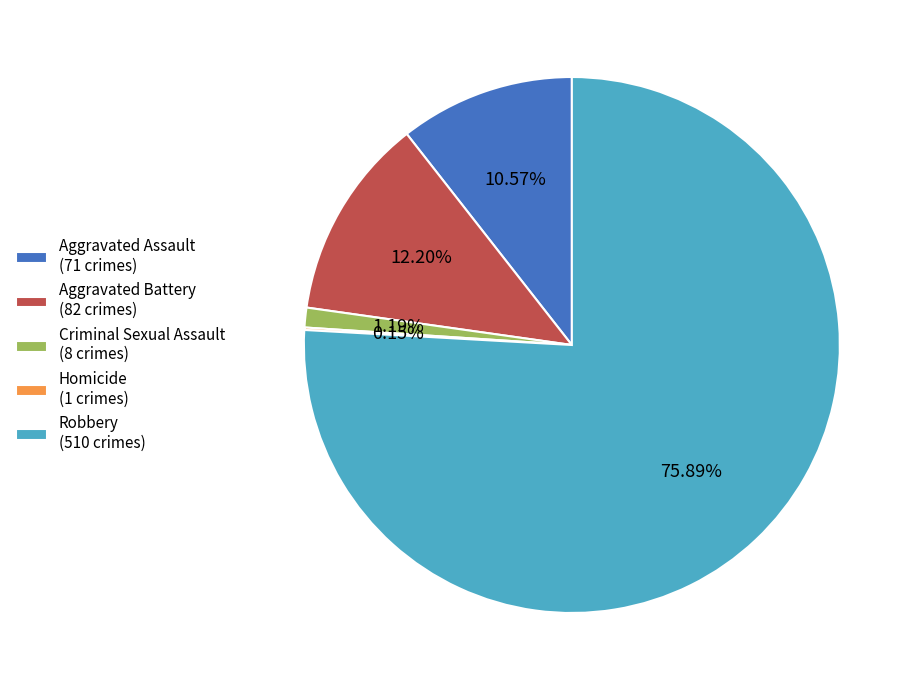

Between Criminal Sexual Assault and Robbery, which is larger?

Robbery